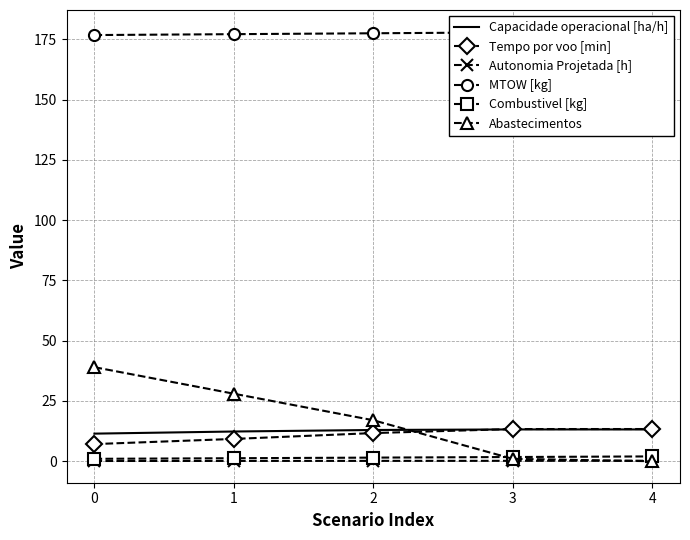

The MTOW [kg] series shows 239.3 at 4. True or false?

False